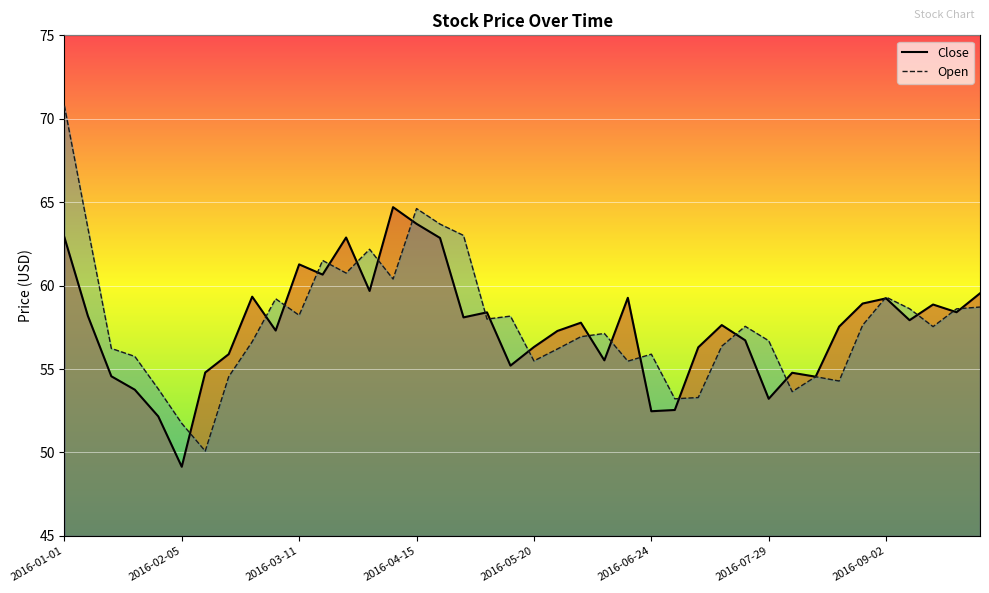

What is the value of the Open point at the 19th from the left?

58.0